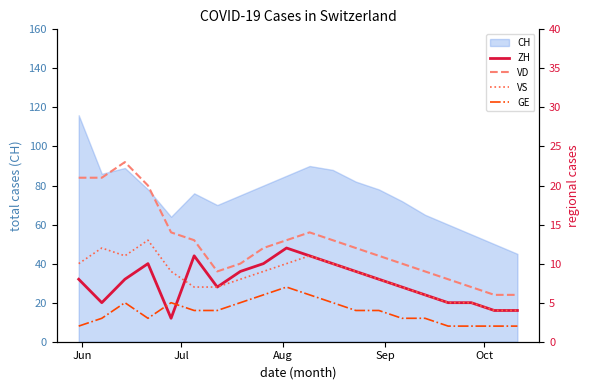

What is the difference between the second highest and minimum values in the ZH series?

8